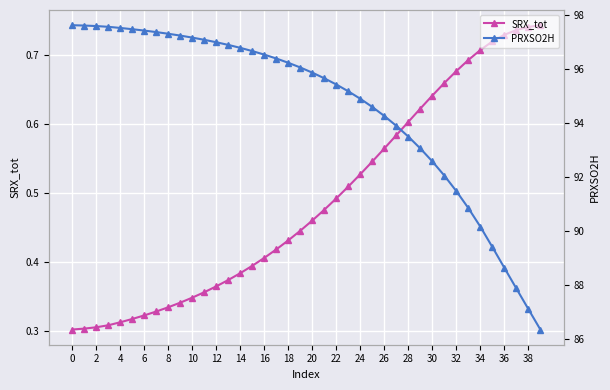

What is the difference between the maximum and minimum values in the SRX_tot series?

0.4